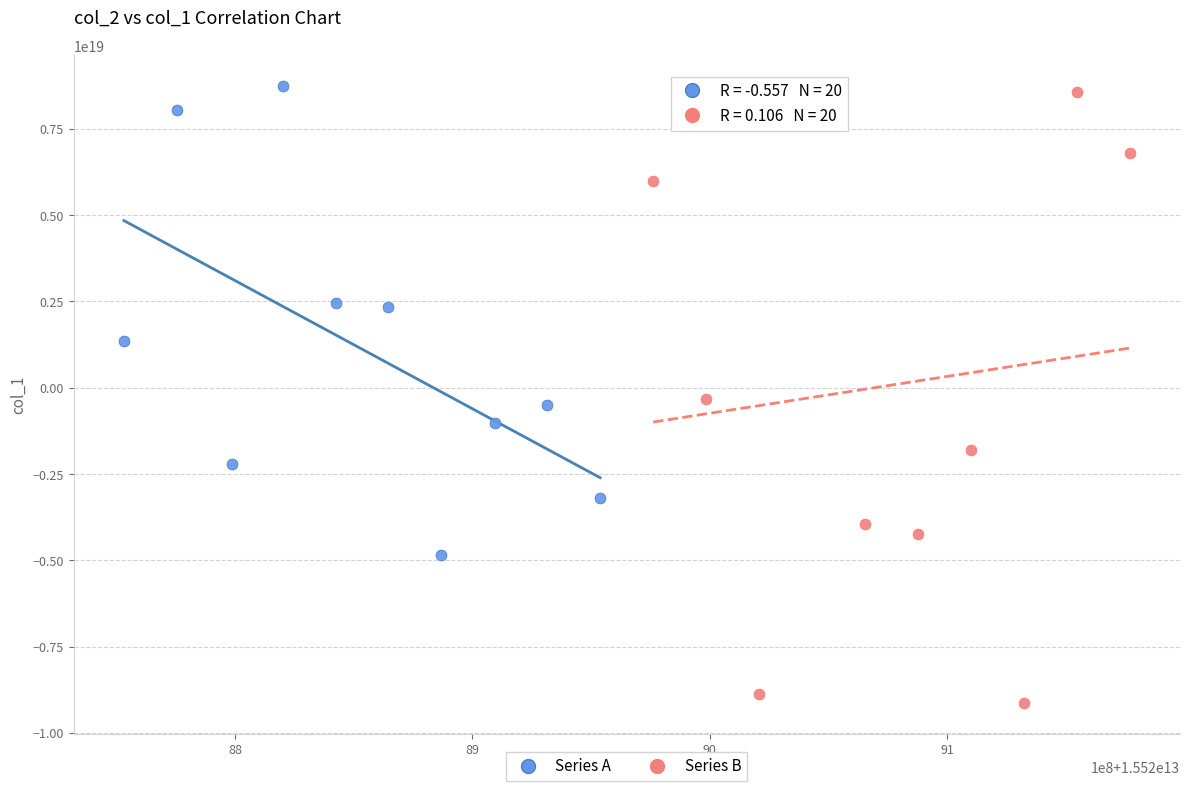

Which series reaches the minimum Y coordinate?

Series B